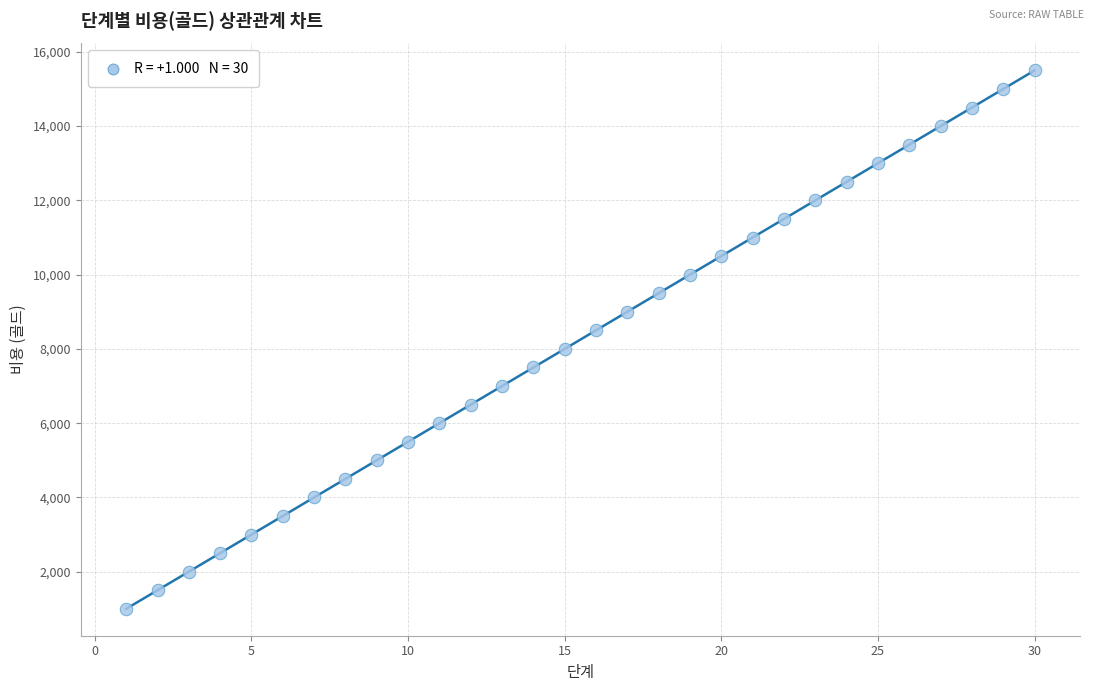

What is the range of Y values (max minus min)?

14500